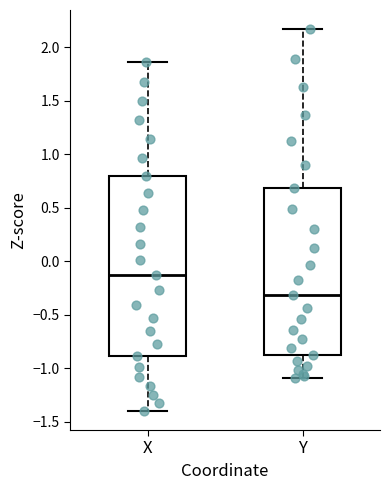

Reading left to right, transcribe this box plot: for each box, give where its median line is, the range the box spans, and where its two whiskers end, as read against the y-axis. The values are not printed on the chart, so give them approximately, as read against the axis.

X: median -0.15, box -0.90 to 0.80, whiskers -1.40 to 1.85
Y: median -0.30, box -0.85 to 0.70, whiskers -1.10 to 2.15